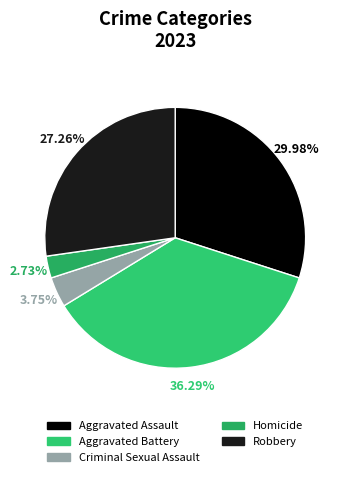

Does Criminal Sexual Assault represent more than half of the total?

No